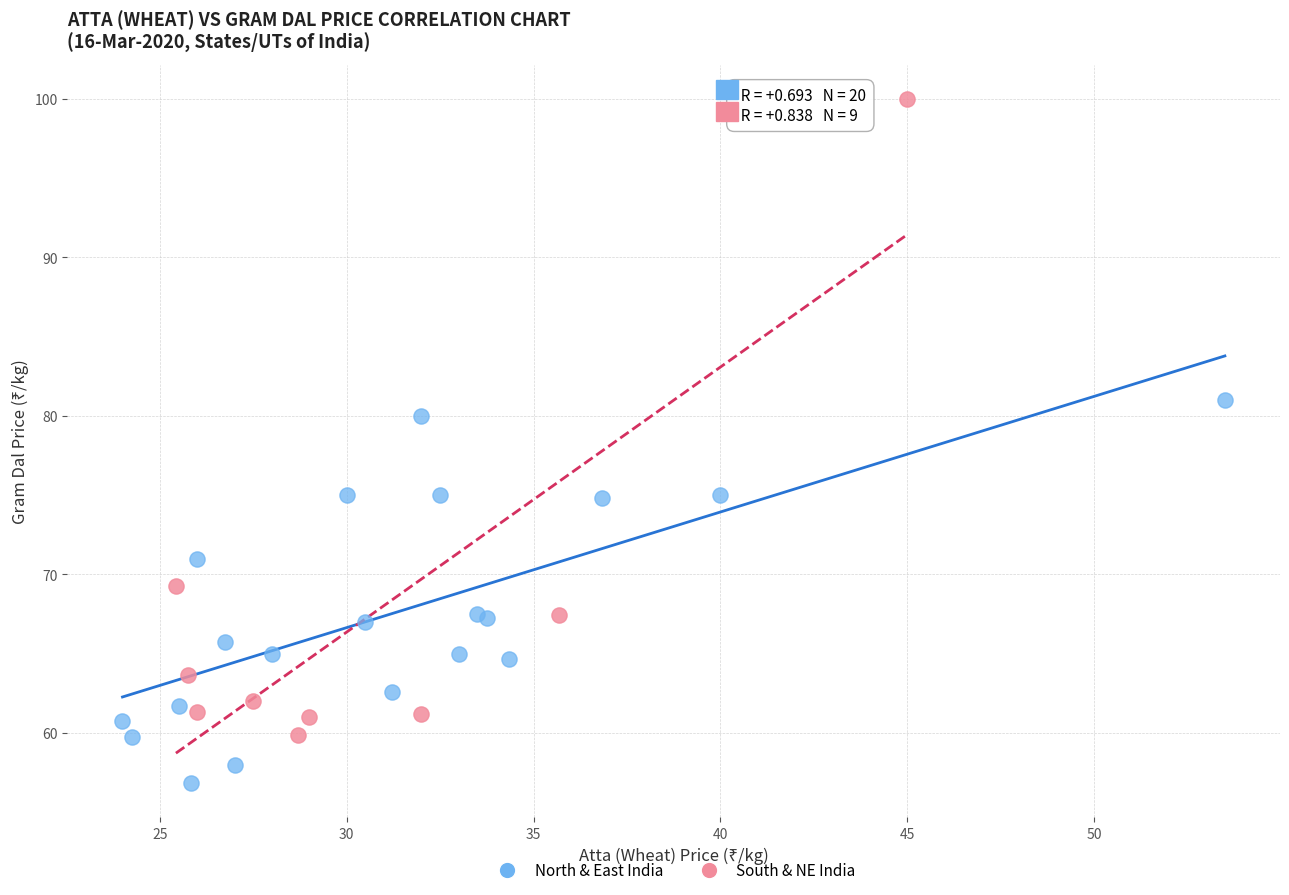

Which series contains the lowest Y value?

North & East India